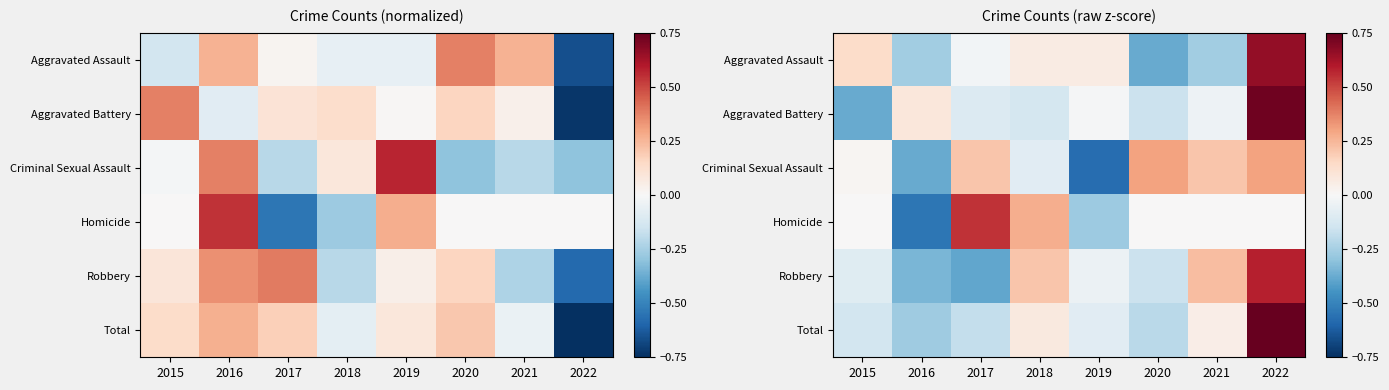

Is it true that Criminal Sexual Assault equals -0.4 at 2016?

True